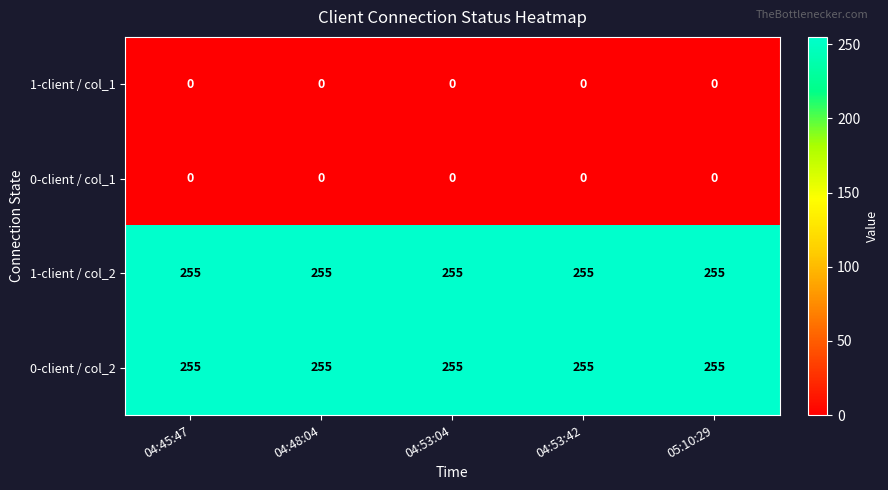

What is the greatest value displayed?

255